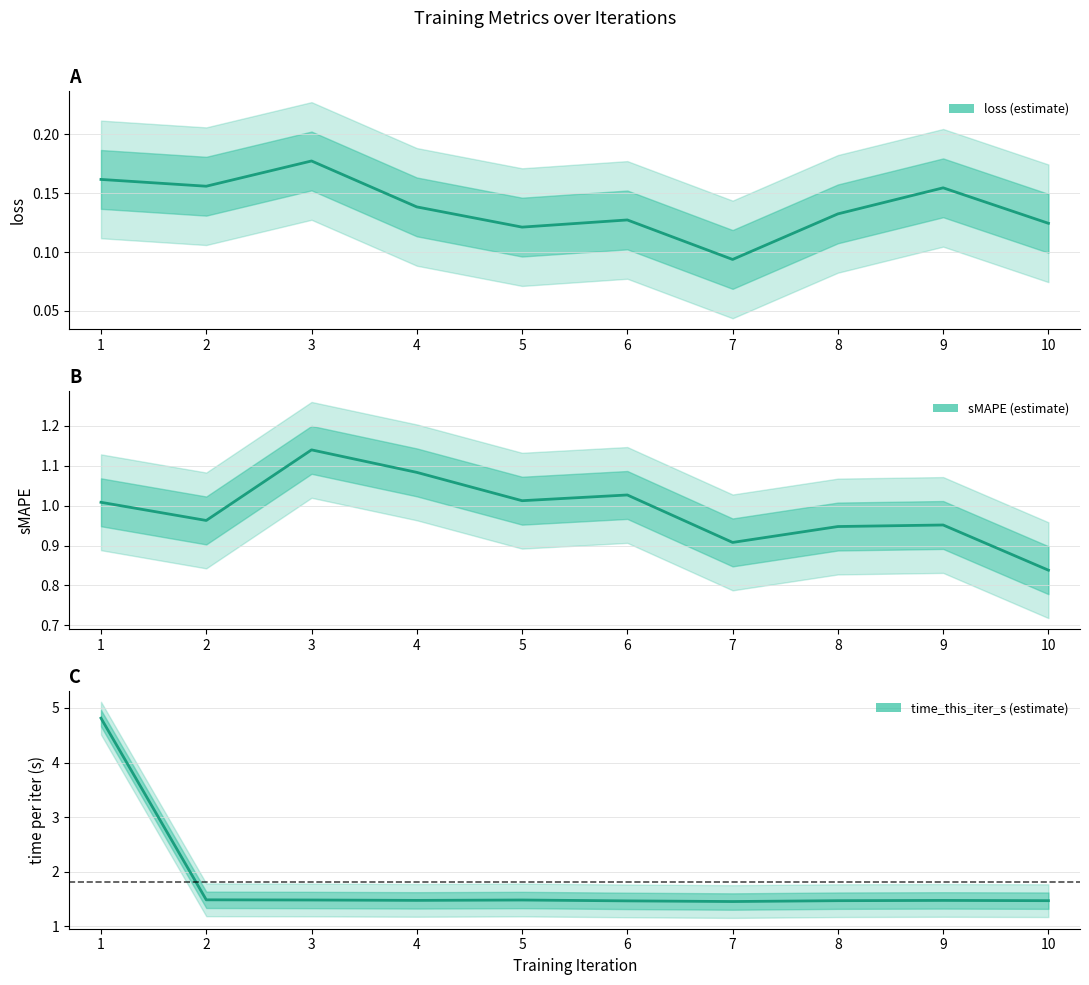

What is the sum of all time_this_iter_s values?

18.1